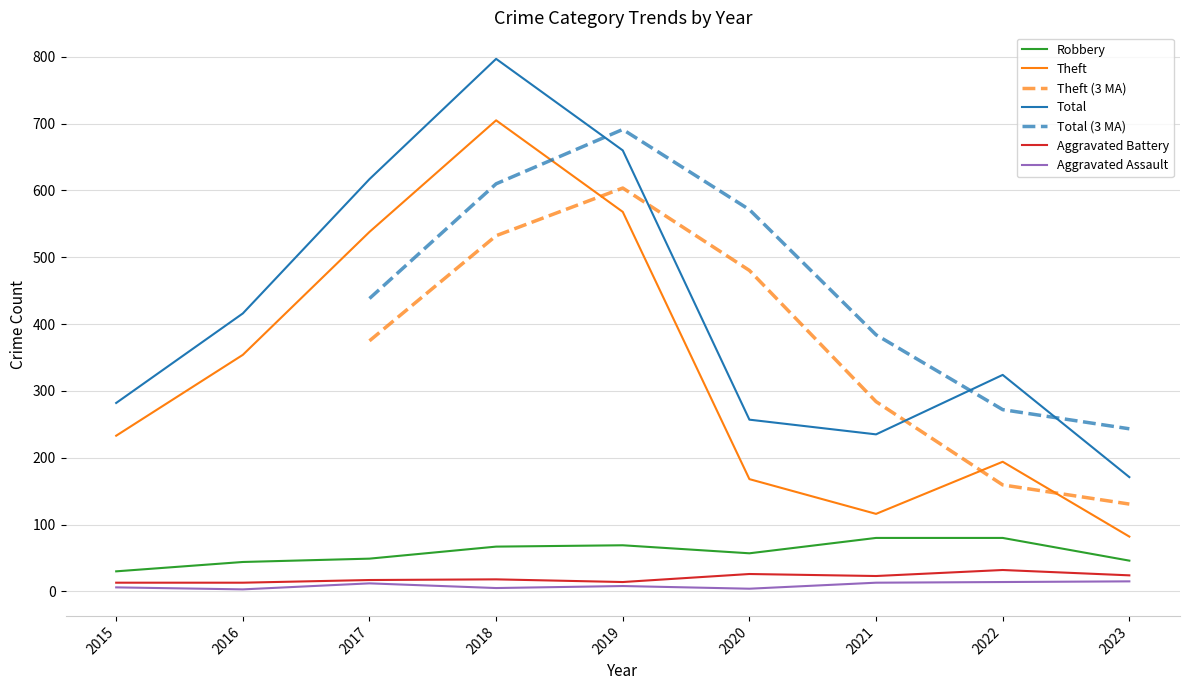

What is the difference between the Aggravated Battery values at 2017 and 2023?

7